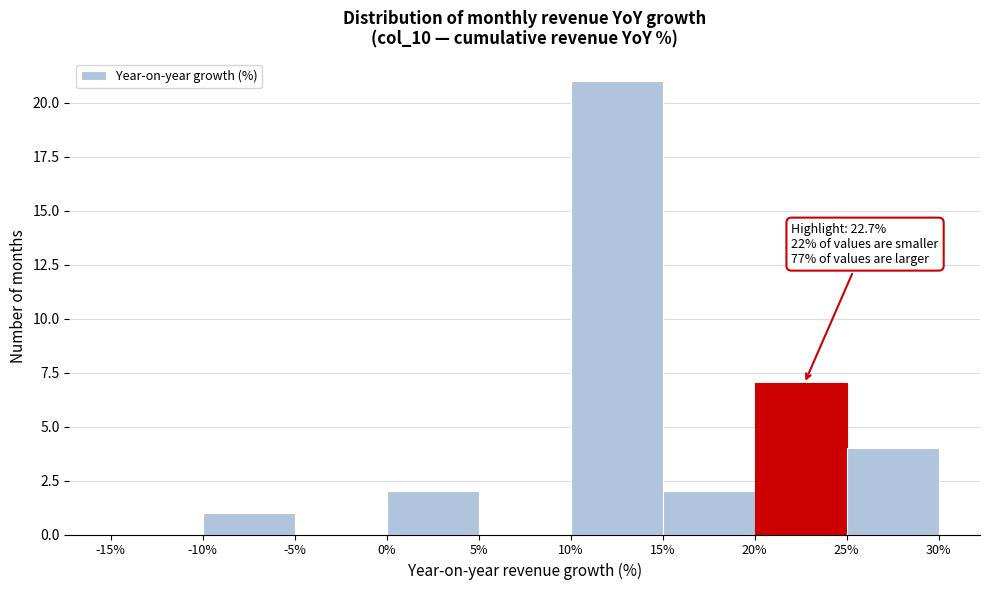

Over which range of the x-axis is the bar tallest?

10% to 15%